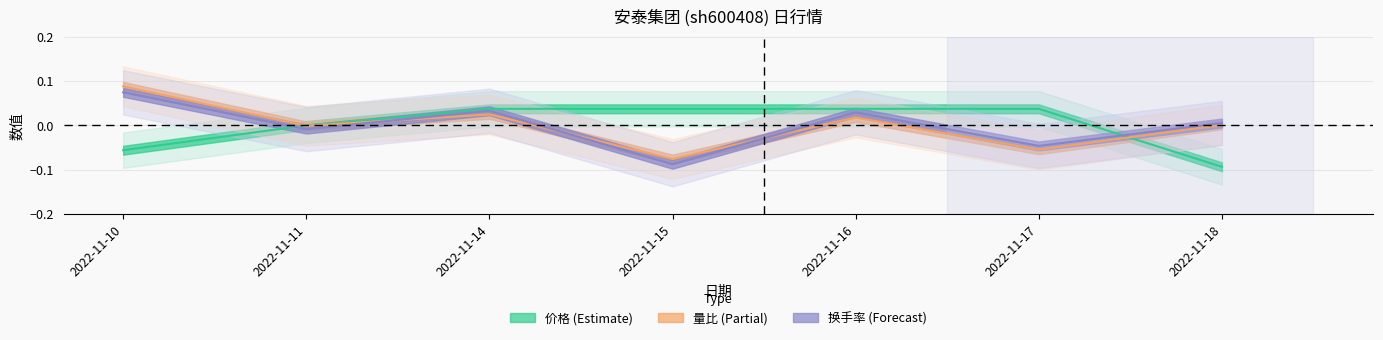

Between 2022-11-14 and 2022-11-18, which series saw the biggest shift?

价格